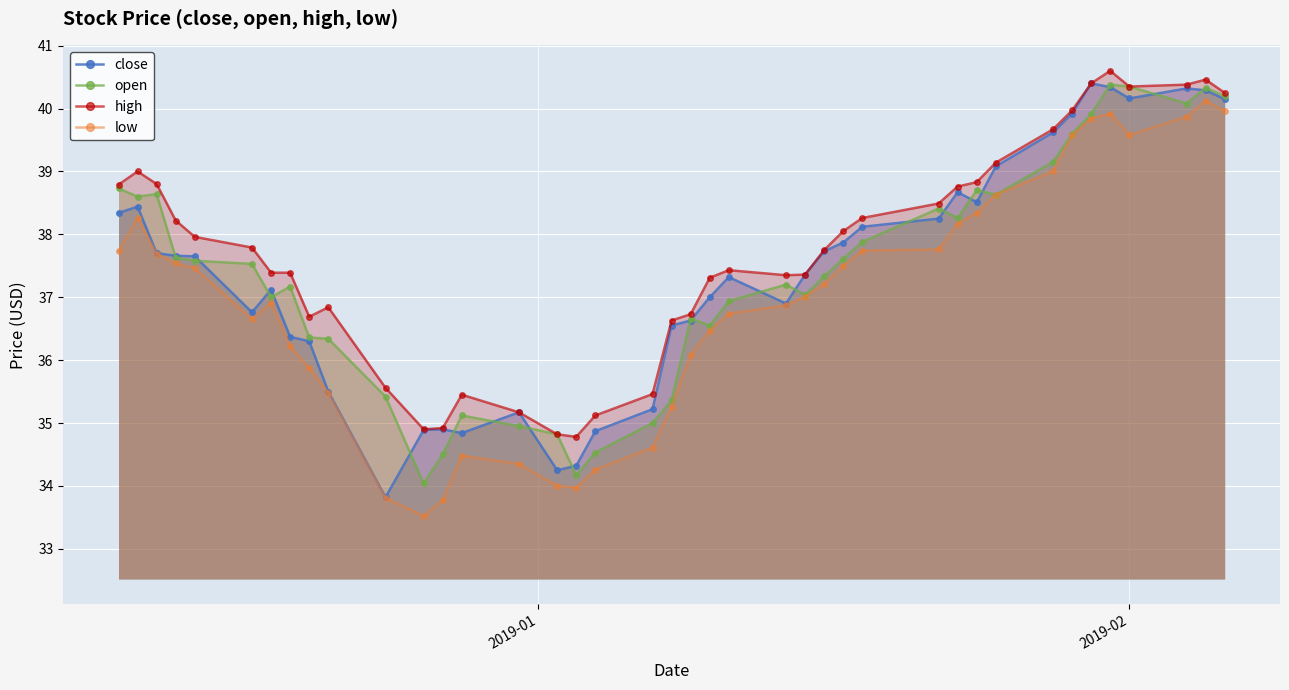

Count the number of data series in this chart.

4